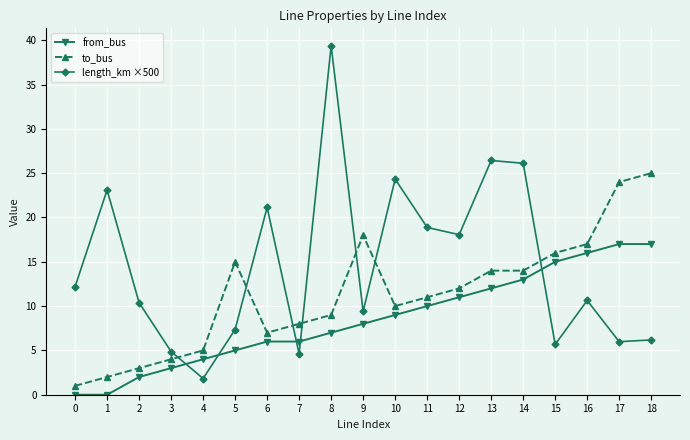

Reading right to left, extract all data points from this chart.

from_bus: 17.0	17.0	16.0	15.0	13.0	12.0	11.0	10.0	9.0	8.0	7.0	6.0	6.0	5.0	4.0	3.0	2.0	0.0	0.0
to_bus: 25.0	24.0	17.0	16.0	14.0	14.0	12.0	11.0	10.0	18.0	9.0	8.0	7.0	15.0	5.0	4.0	3.0	2.0	1.0
length_km ×500: 6.2	6.0	10.6	5.7	26.1	26.4	18.1	18.9	24.3	9.4	39.4	4.6	21.1	7.4	1.8	4.9	10.4	23.1	12.2